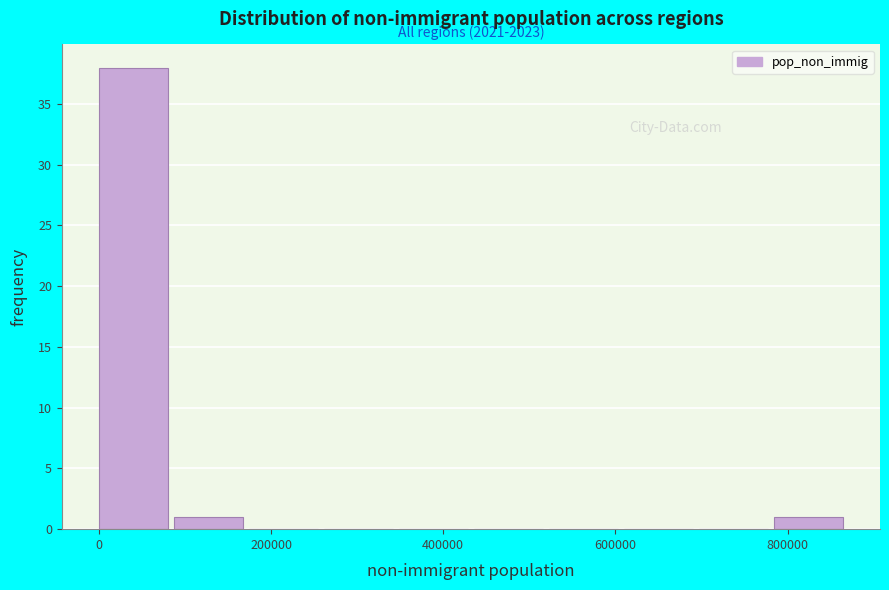

Which range on the x-axis has the tallest bar?

0 to 80000